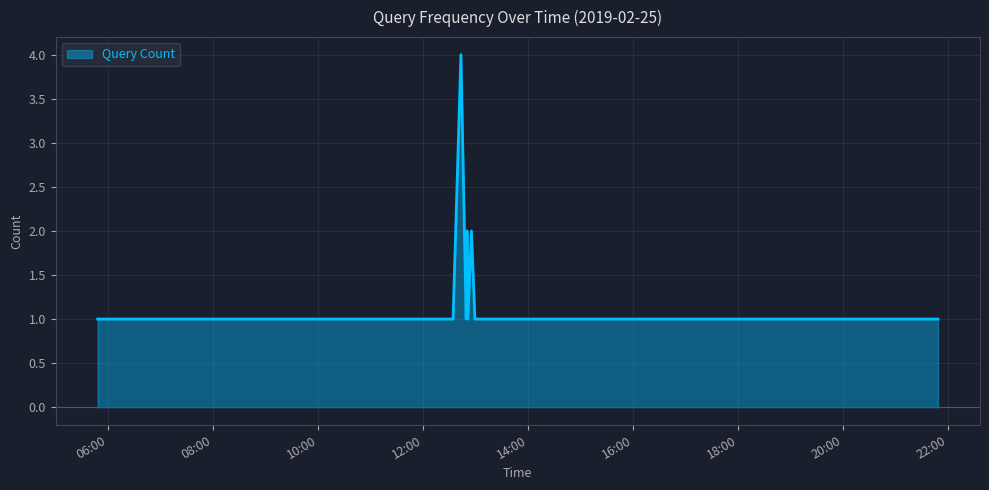

What is the difference between the maximum and minimum values?

3